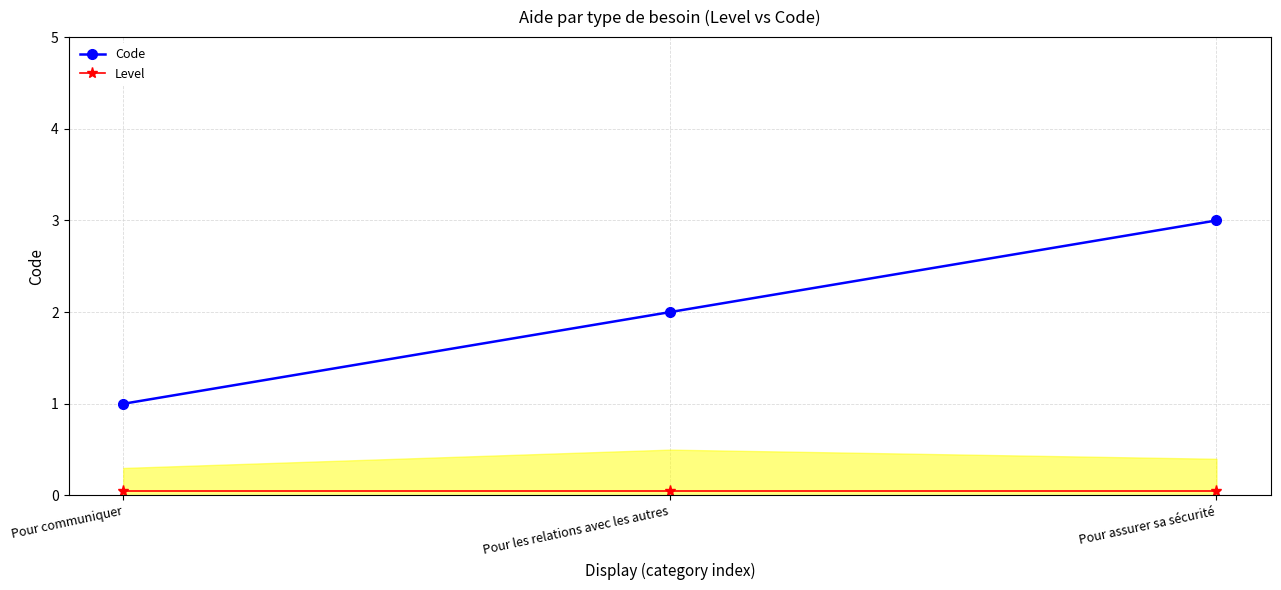

The Level series shows 0.1 at Pour les relations avec les autres. True or false?

True